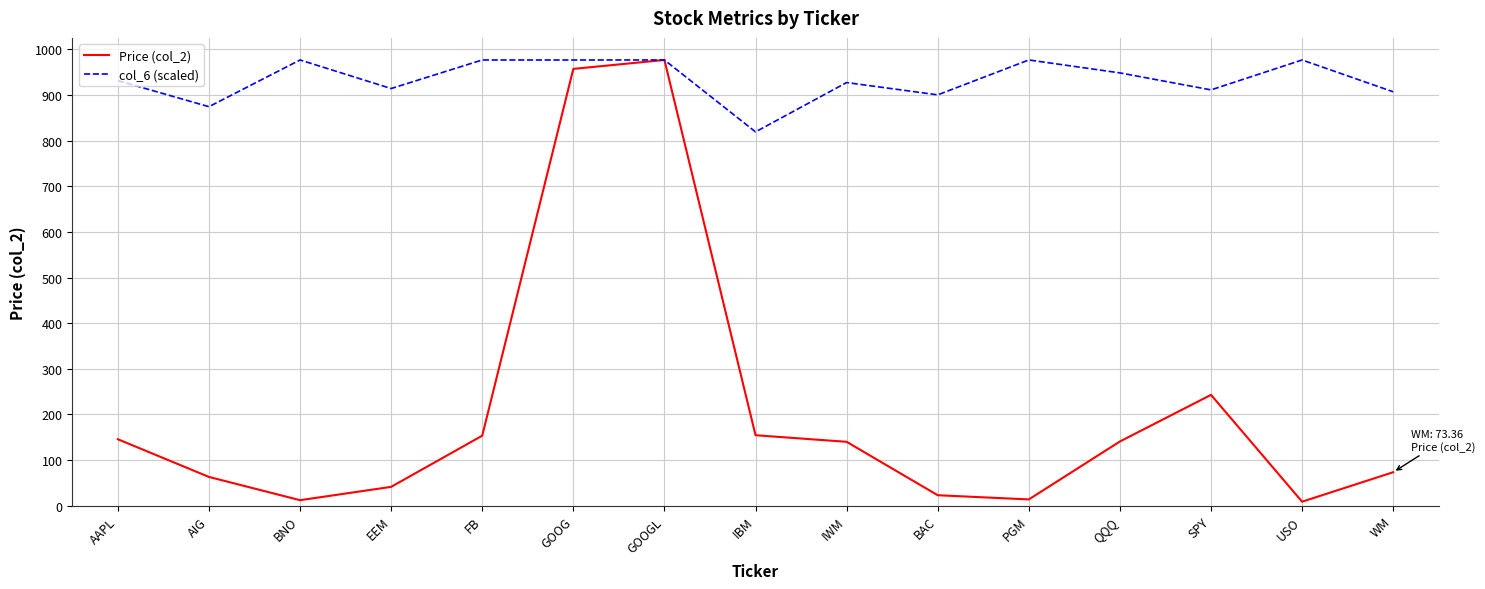

What is the approximate value of Price (col_2) at IWM?

140.0